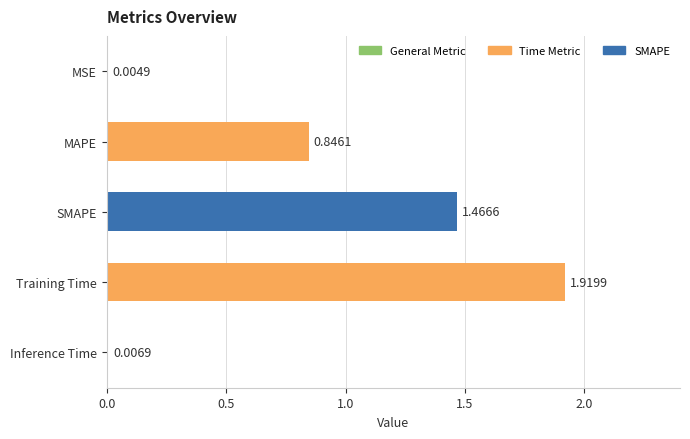

What is the change in value from SMAPE to Training Time?

+0.5